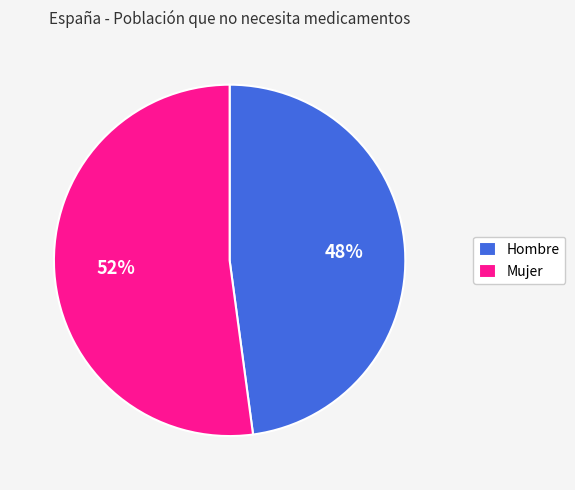

The Hombre slice represents 48% of the pie. True or false?

True